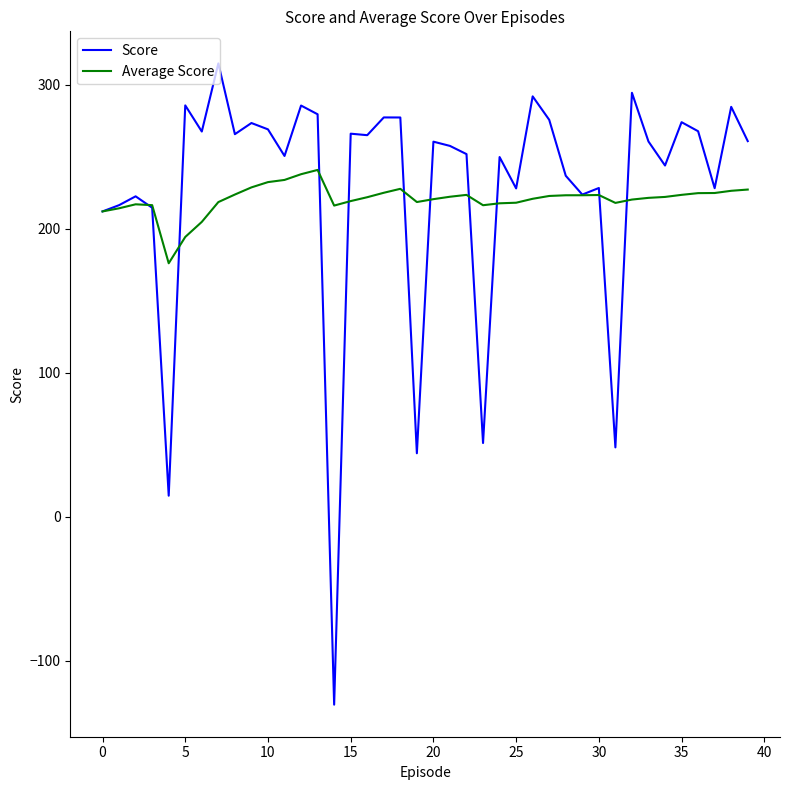

What is the lowest value of the Score series?

-130.6